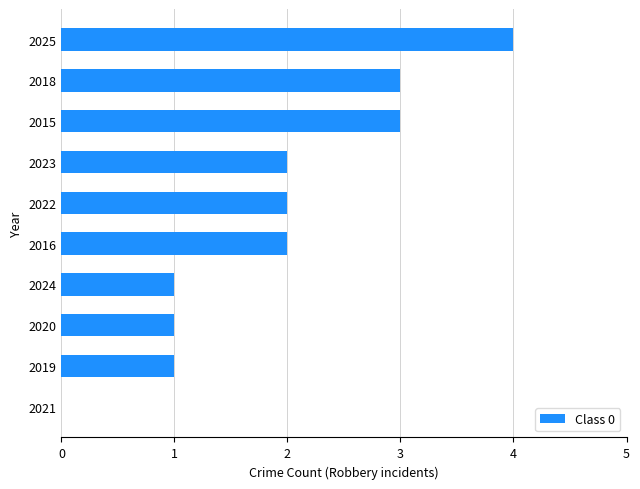

The value at 2015 is 3. True or false?

True